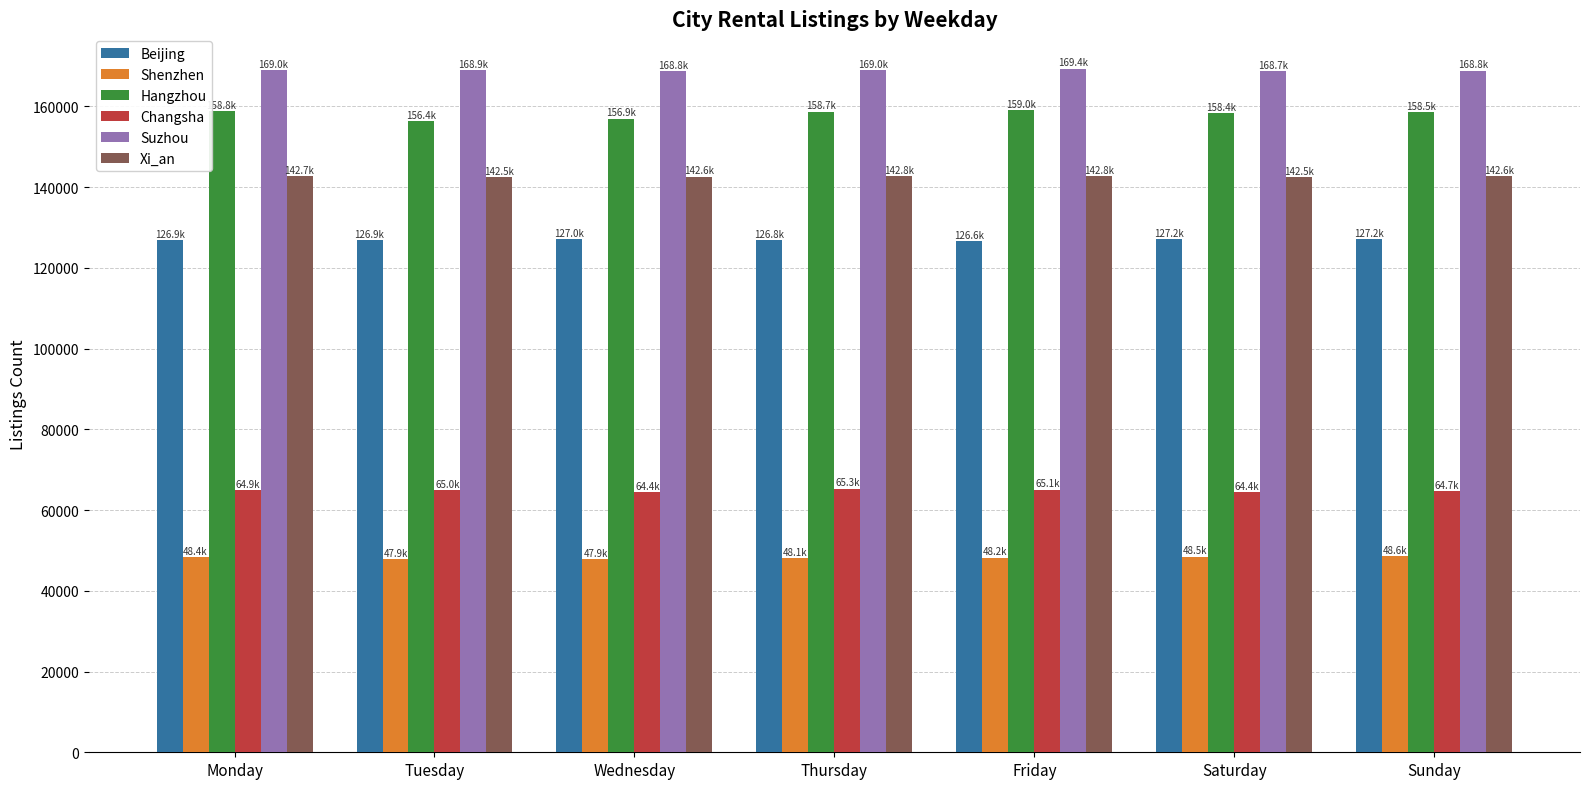

The value of Changsha at Sunday is 108760.4. True or false?

False